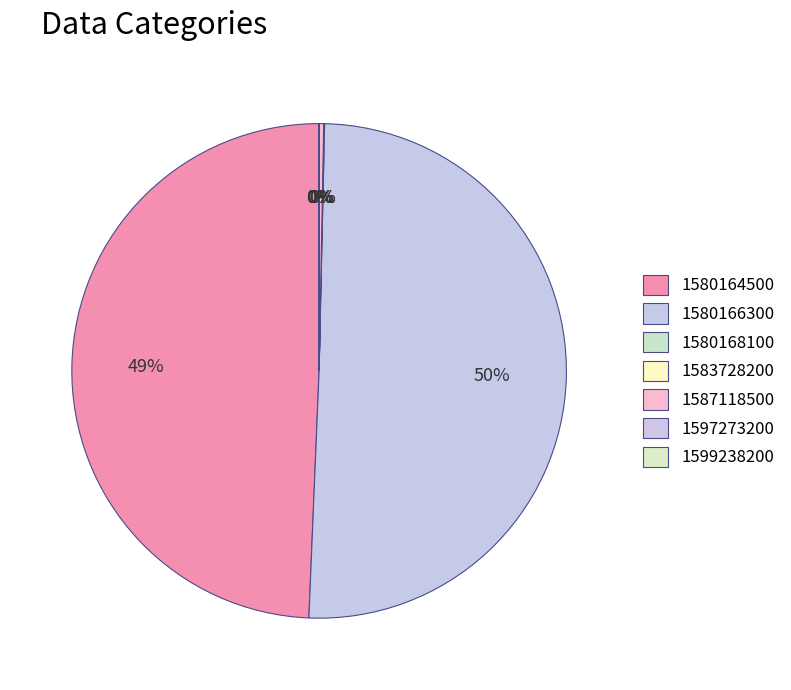

Is 1580164500 the majority of the pie?

No